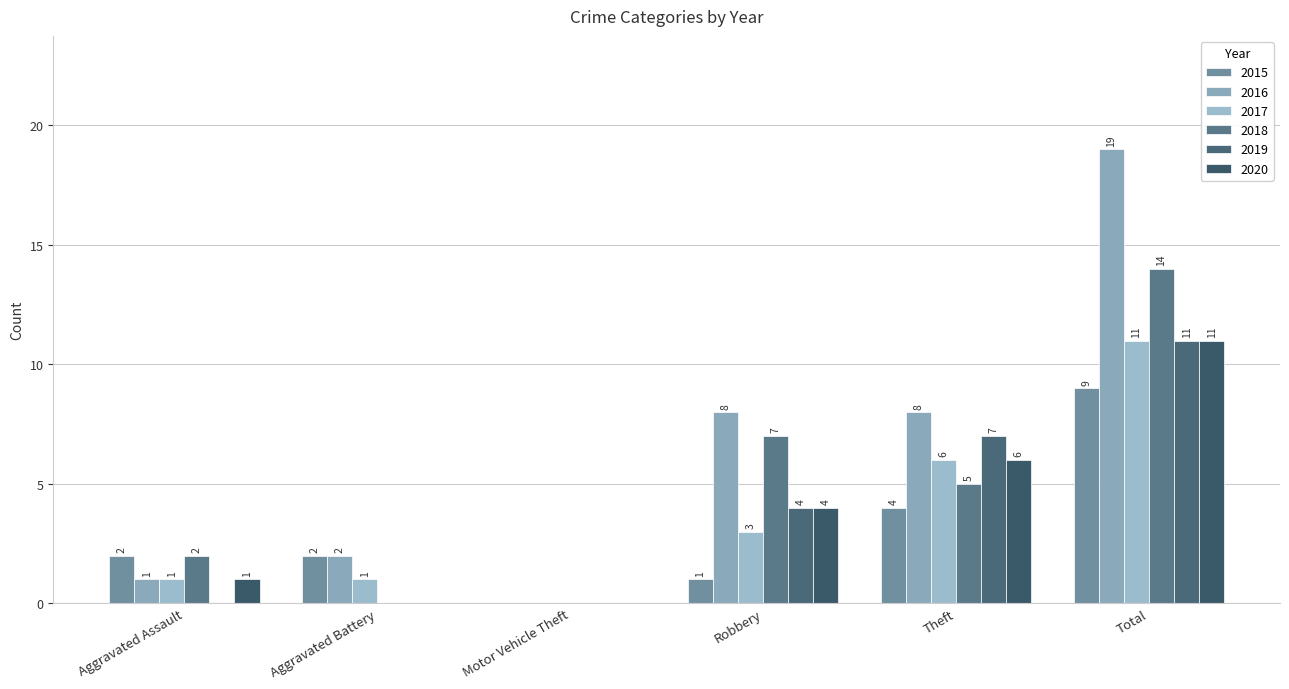

Reading left to right, what are all the values shown in this chart?

2015: 2	2	0	1	4	9
2016: 1	2	0	8	8	19
2017: 1	1	0	3	6	11
2018: 2	0	0	7	5	14
2019: 0	0	0	4	7	11
2020: 1	0	0	4	6	11